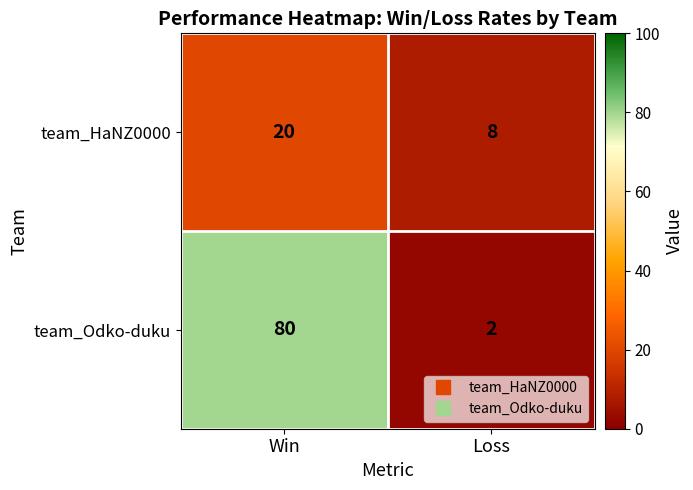

What is the maximum value shown in the chart?

80